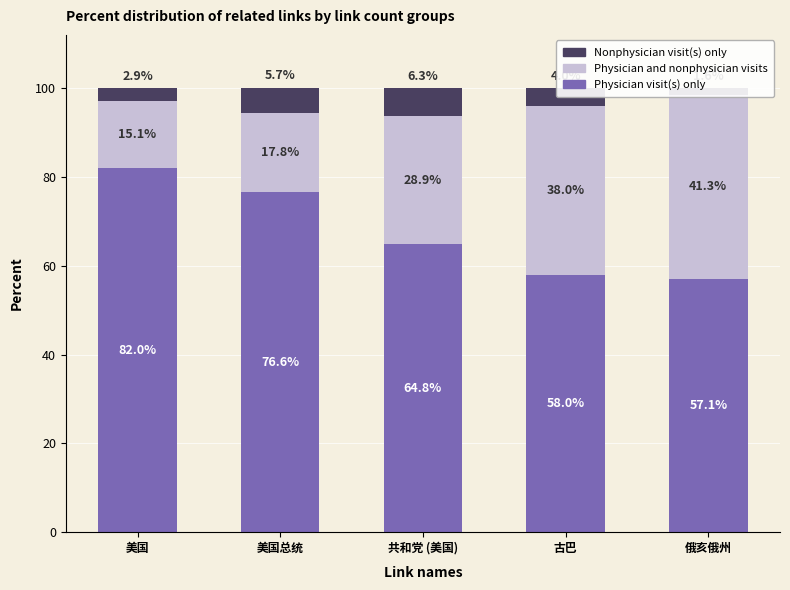

What position from the left is 俄亥俄州?

5